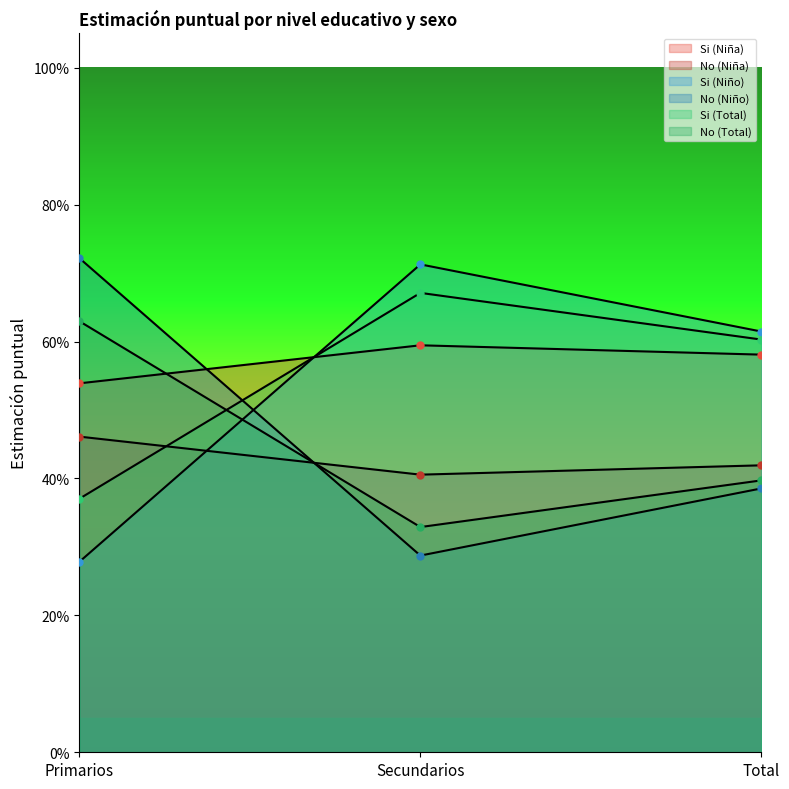

Which series has the widest spread of values?

Si (Niño)